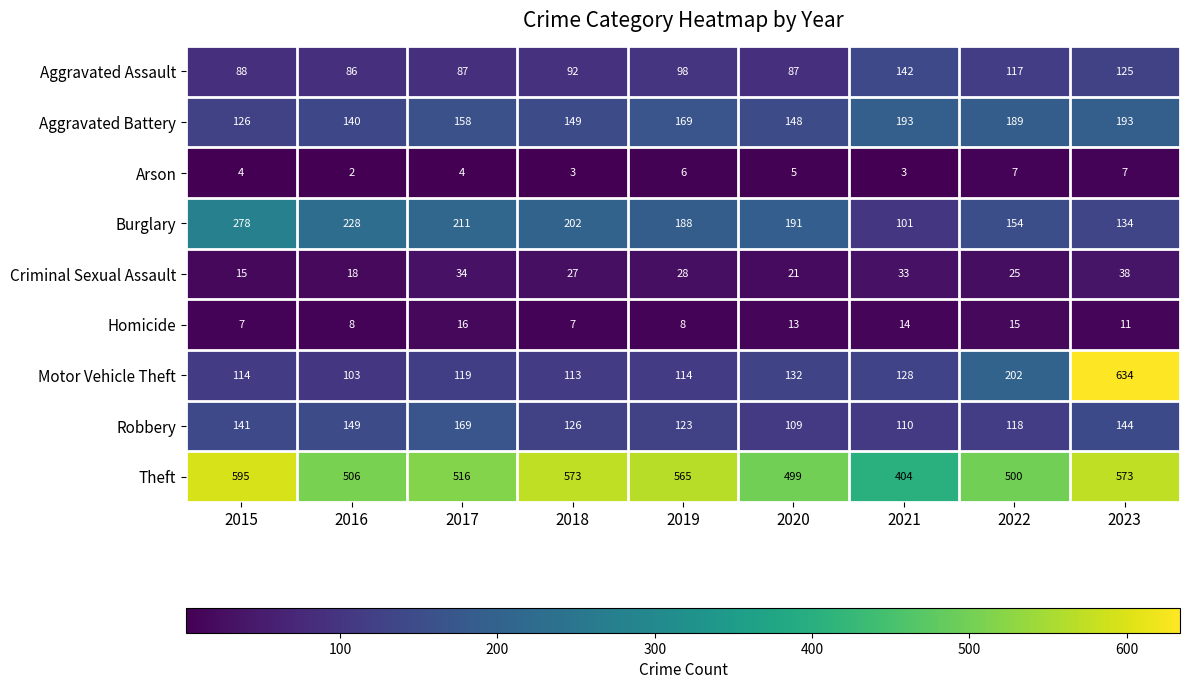

What is the difference between the maximum and minimum values in the Criminal Sexual Assault series?

23